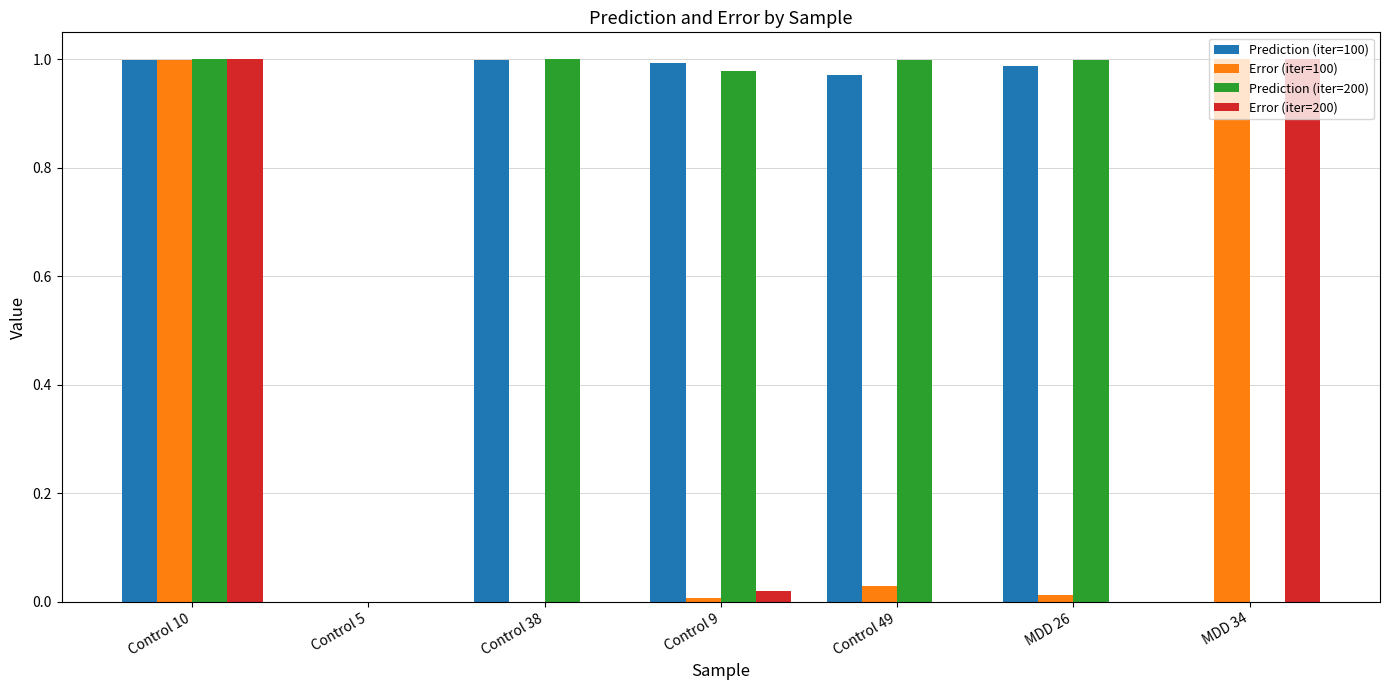

What are all the series names shown in the legend?

Prediction (iter=100), Error (iter=100), Prediction (iter=200), Error (iter=200)